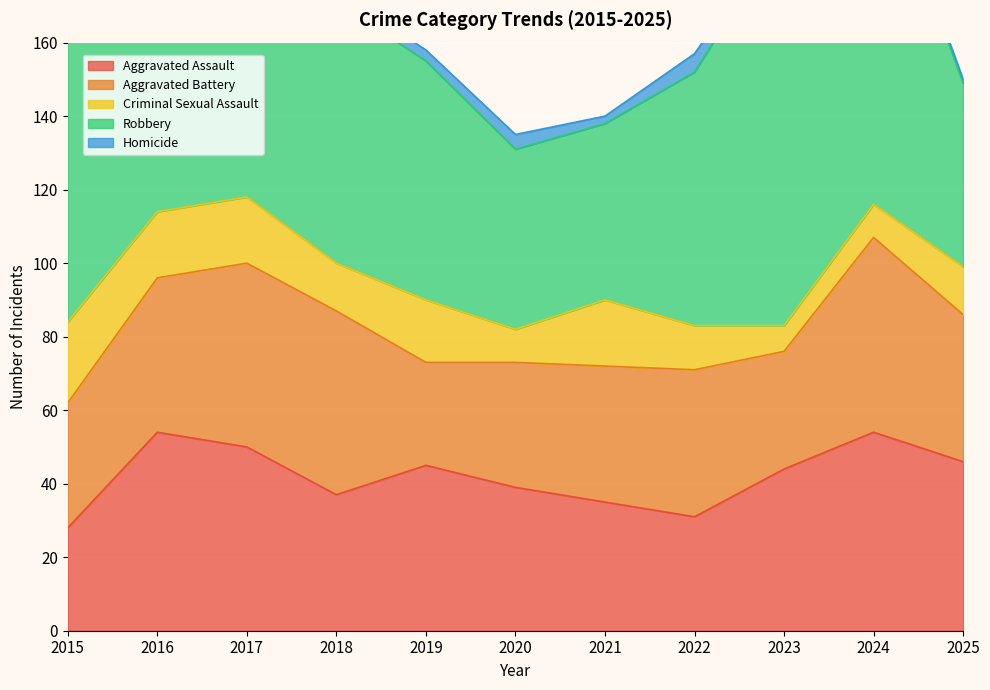

At which category does Criminal Sexual Assault reach its first local valley?

2018